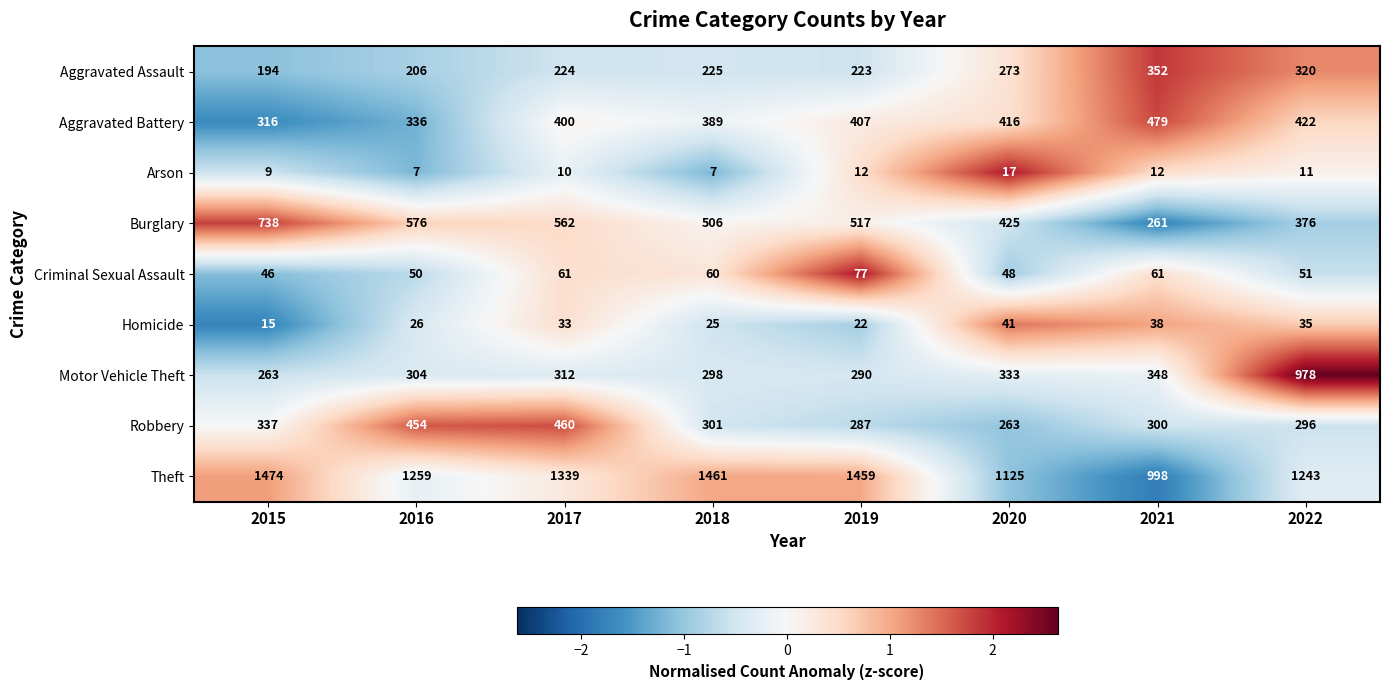

What is the difference between the maximum and minimum values in the Theft series?

476